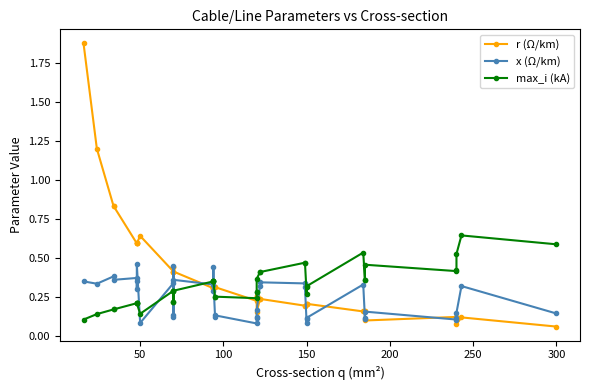

Count the max_i (kA) values in the range 0 to 1.

40